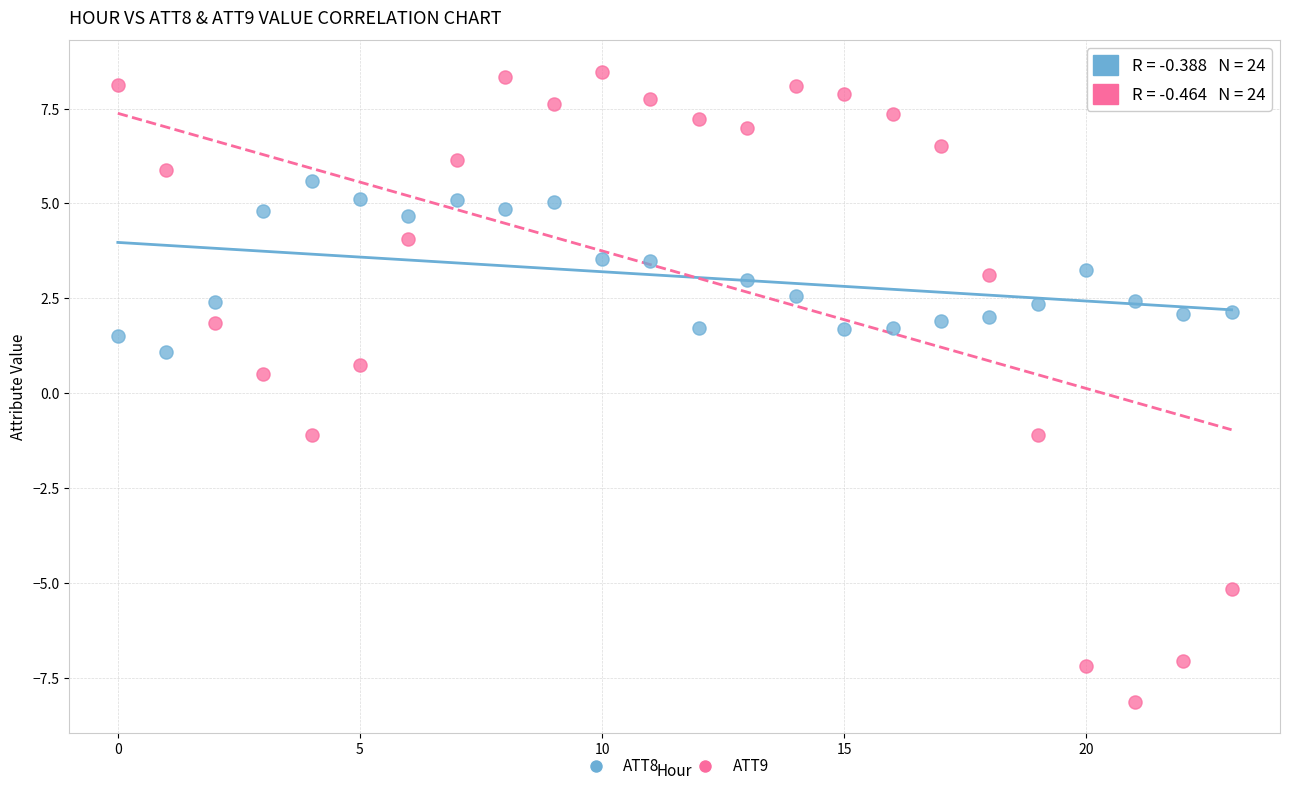

Which series has the widest spread of Y values?

ATT9